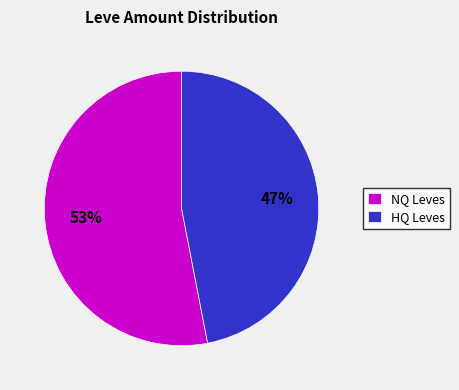

Is it true that NQ Leves is 53% of the pie?

True